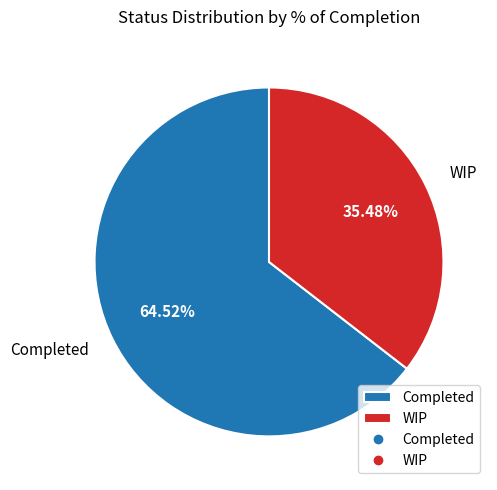

To the nearest percent, what is the combined percentage of Completed and WIP?

100%